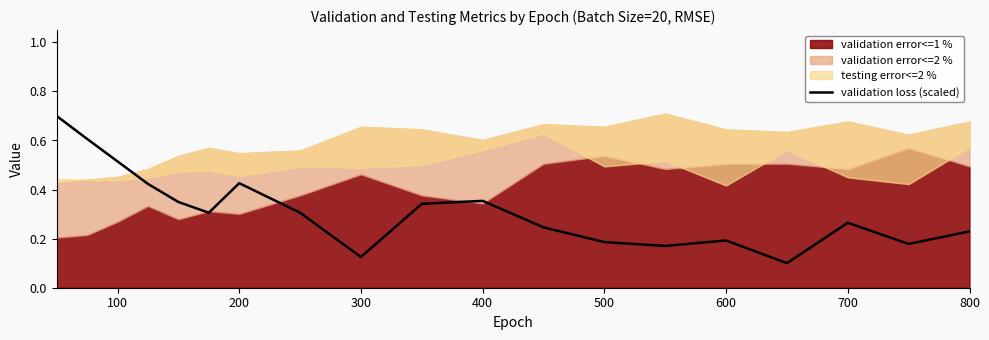

The validation loss (scaled) series shows 0.1 at 500. True or false?

False